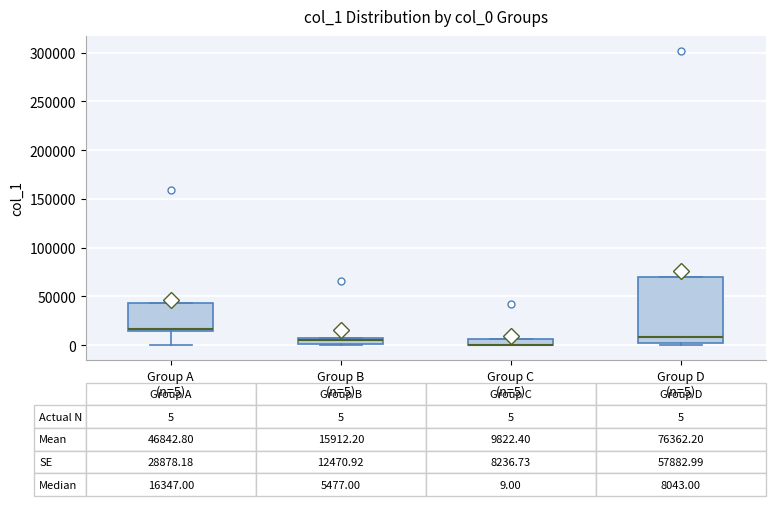

Which box is the tallest, from its lower edge to its upper edge?

Group D (n=5)